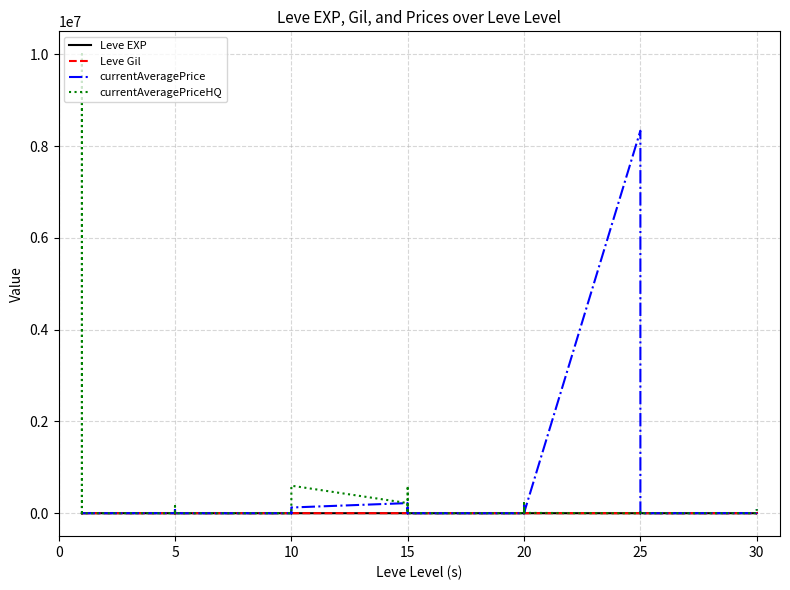

List the series in order of their peak value, highest first.

currentAveragePriceHQ, currentAveragePrice, Leve Gil, Leve EXP